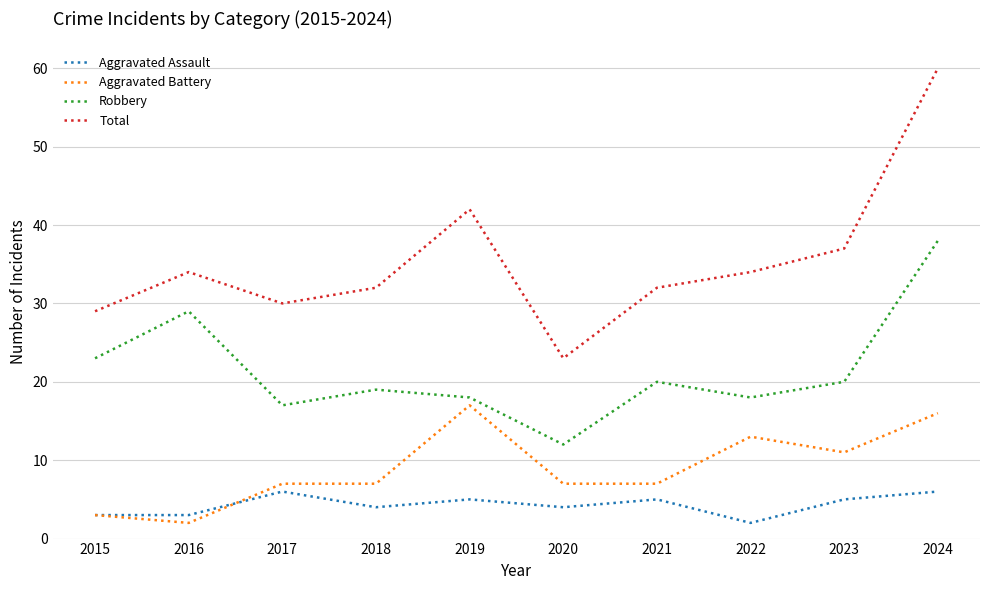

Which series has the largest range (max minus min)?

Total